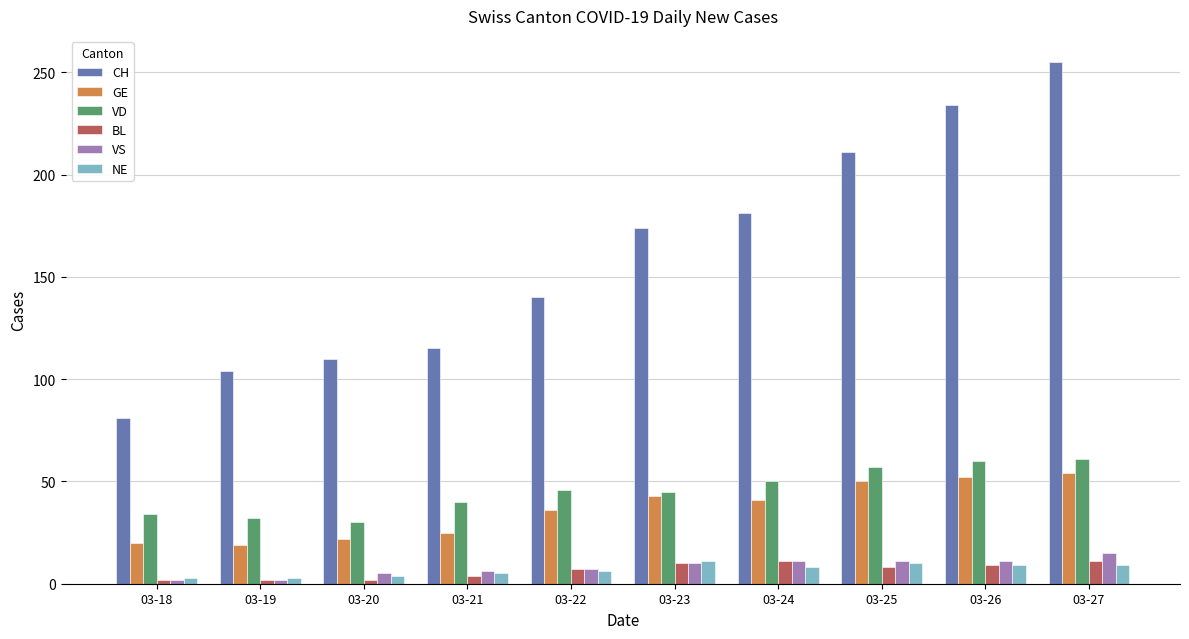

What is the sum of all NE values?

68